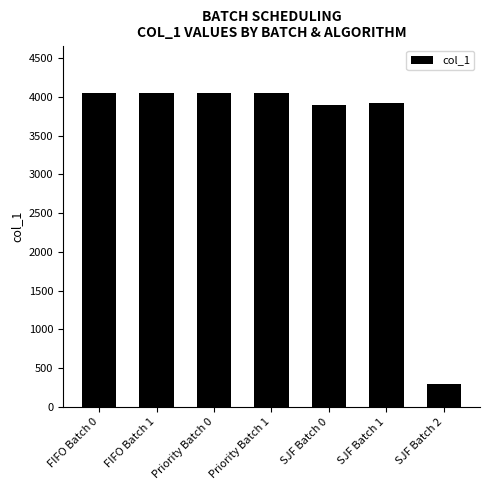

True or false: the data shows 4056 at Priority Batch 1.

True